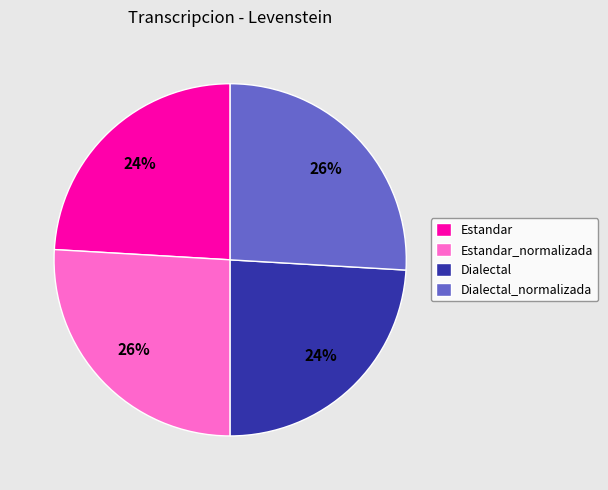

To the nearest percent, what portion does Dialectal represent?

24%